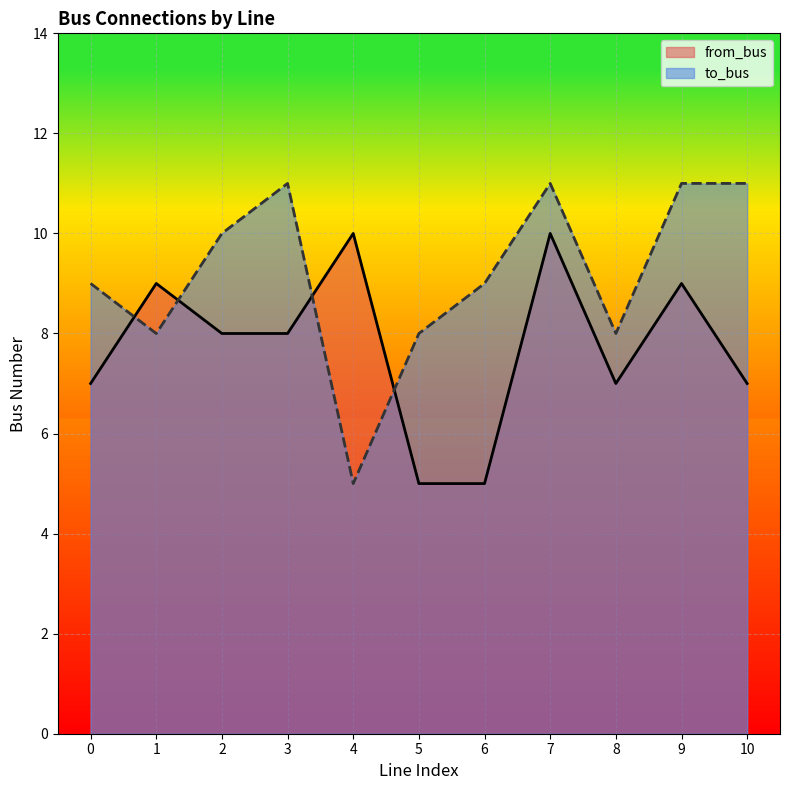

What is the value of the from_bus point at the 10th from the left?

9